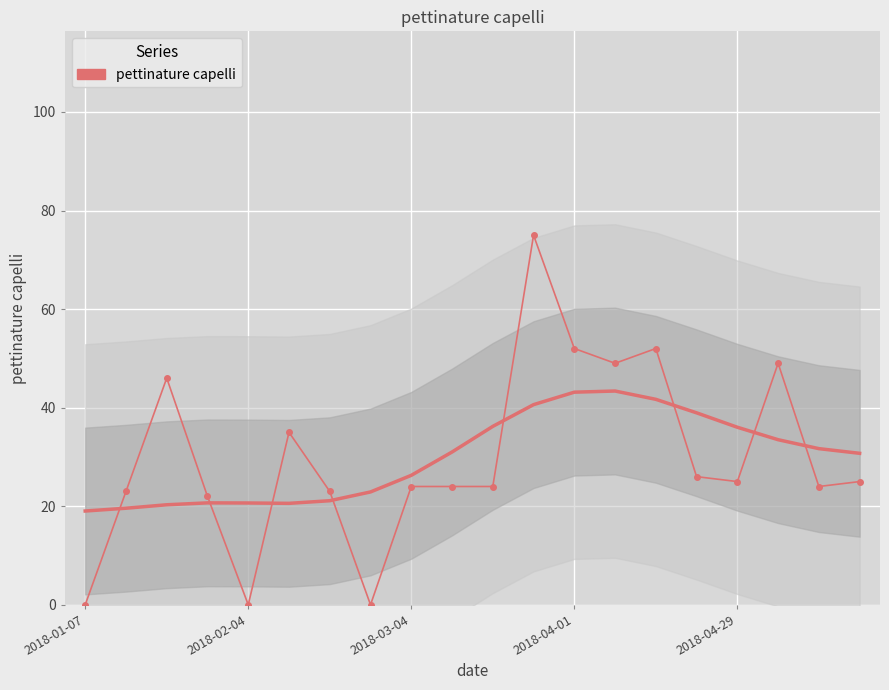

Reading left to right, list all the values displayed in this chart.

0	23	46	22	0	35	23	0	24	24	24	75	52	49	52	26	25	49	24	25